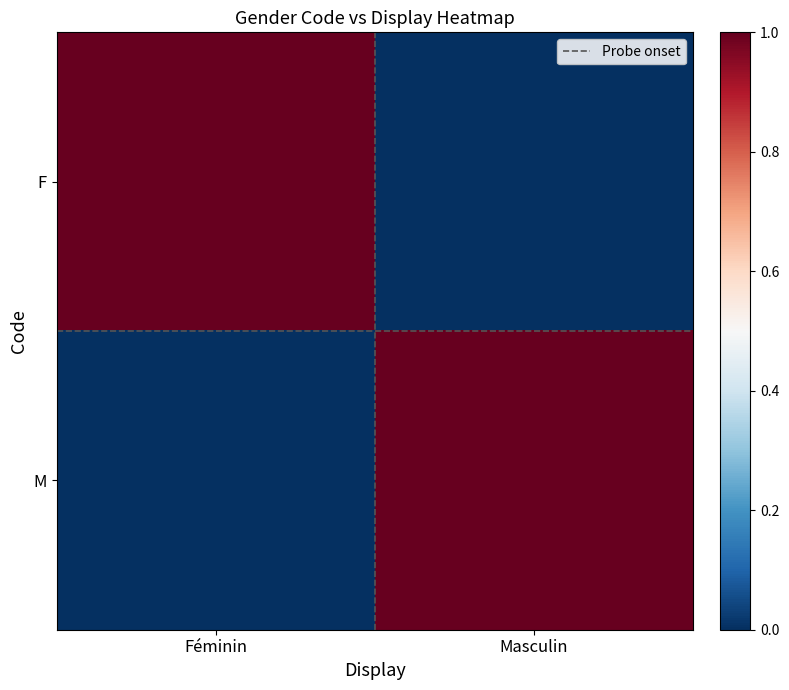

Reading left to right, list all the values displayed in this chart.

F: Féminin=1	Masculin=0
M: Féminin=0	Masculin=1